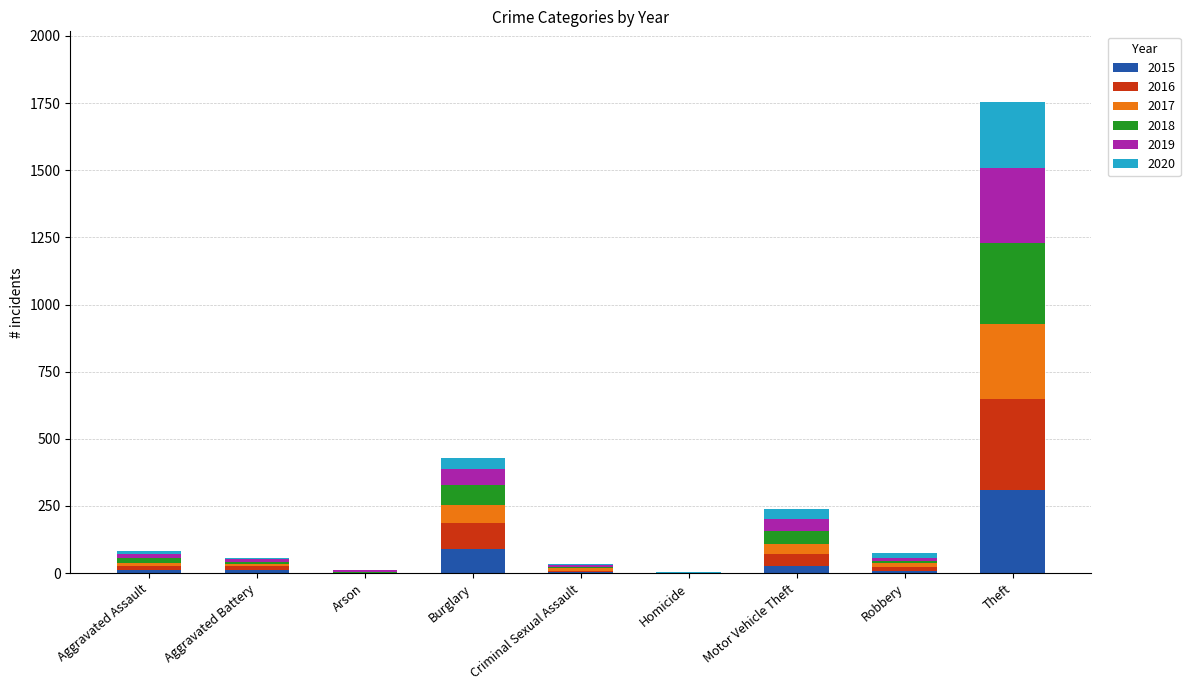

True or false: 2015 has a value of 551 at Theft.

False